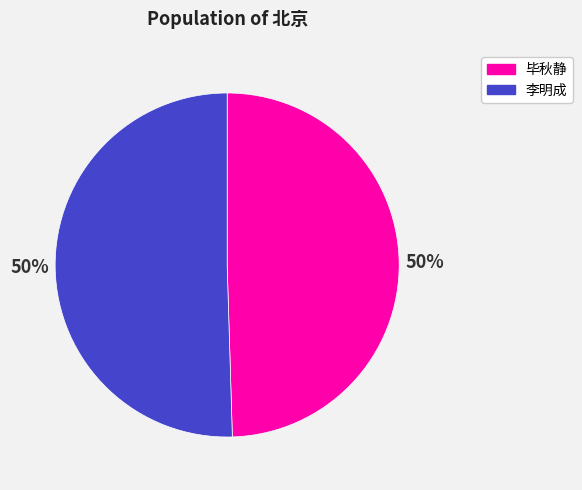

To the nearest percent, what portion does 李明成 represent?

50%